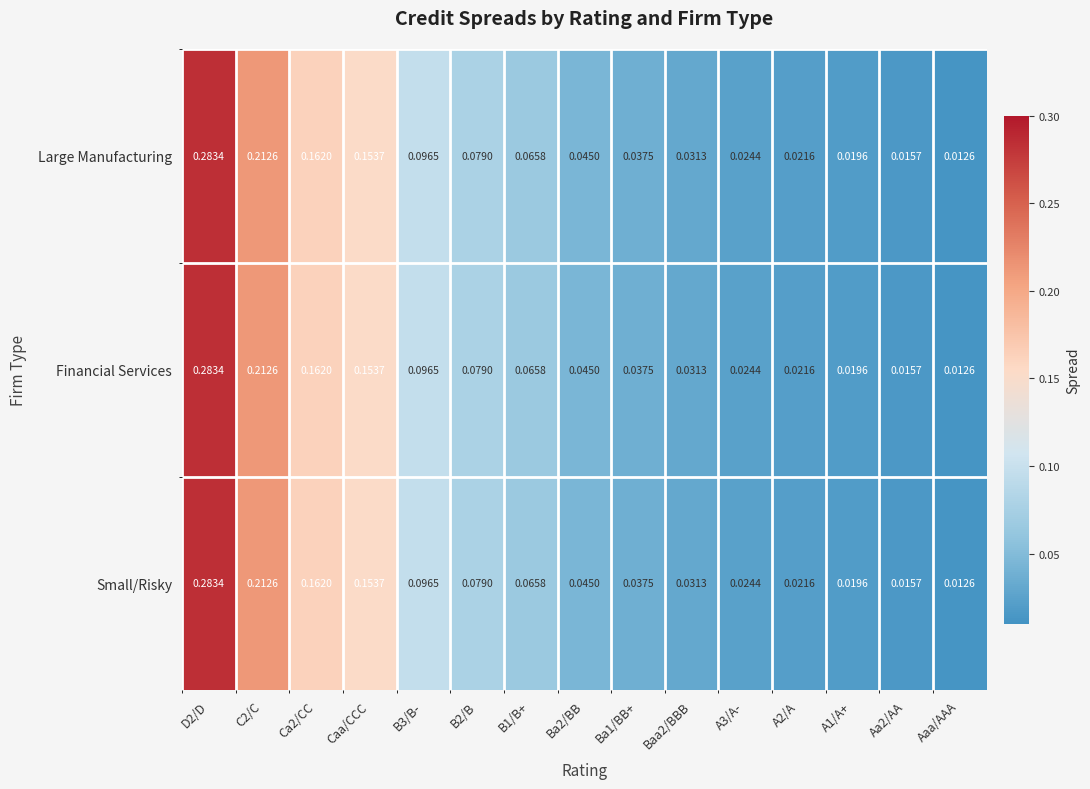

Is the value of Small/Risky at A2/A greater than the value of Large Manufacturing at A1/A+?

Yes